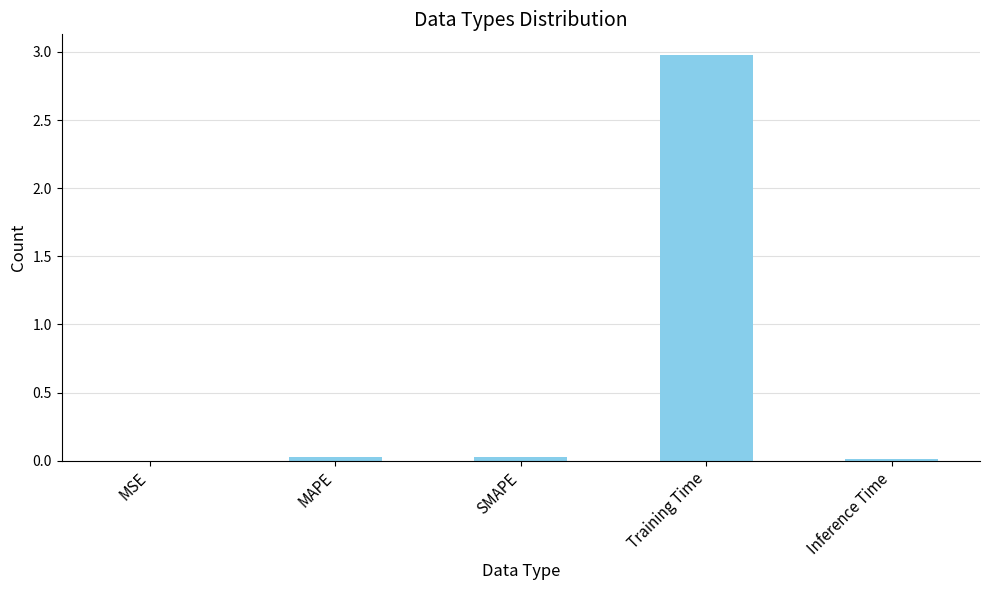

Between Inference Time and Training Time, which is larger?

Training Time